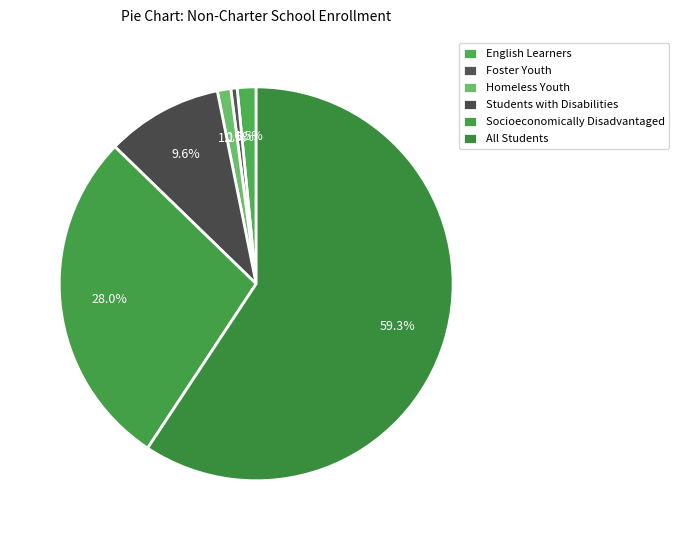

Is there any slice that represents more than half of the pie?

Yes